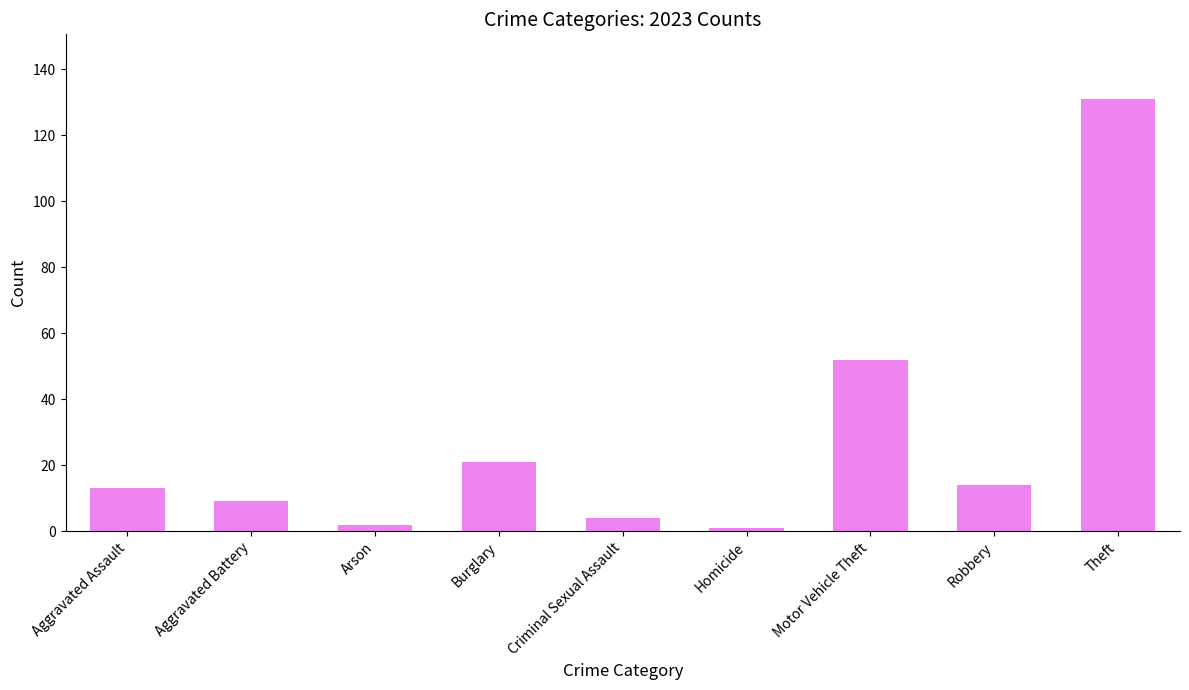

Between Motor Vehicle Theft and Burglary, which is larger?

Motor Vehicle Theft